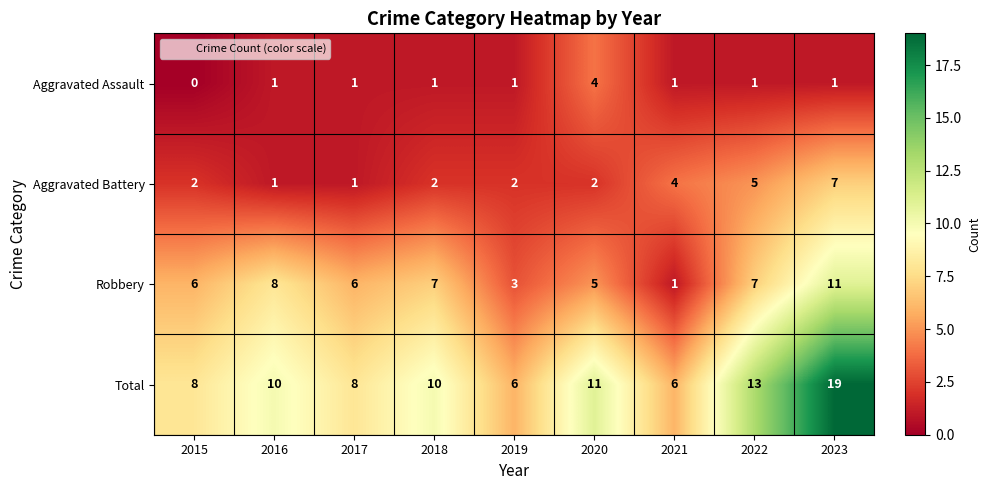

Rank the series at 2022 from lowest to highest value.

Aggravated Assault, Aggravated Battery, Robbery, Total